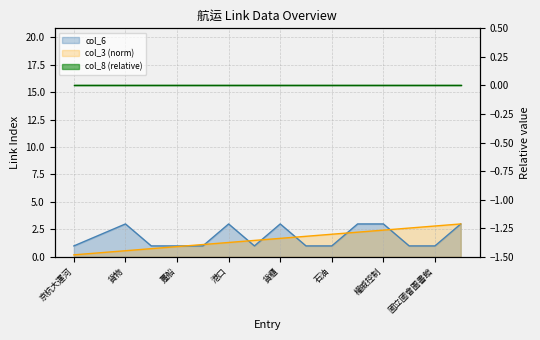

True or false: col_3 has more than 0 points higher than both neighbors.

False